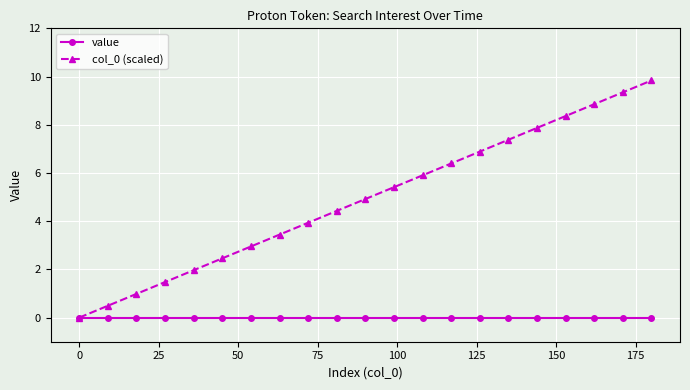

List the series in order of their overall mean, highest first.

col_0 (scaled), value